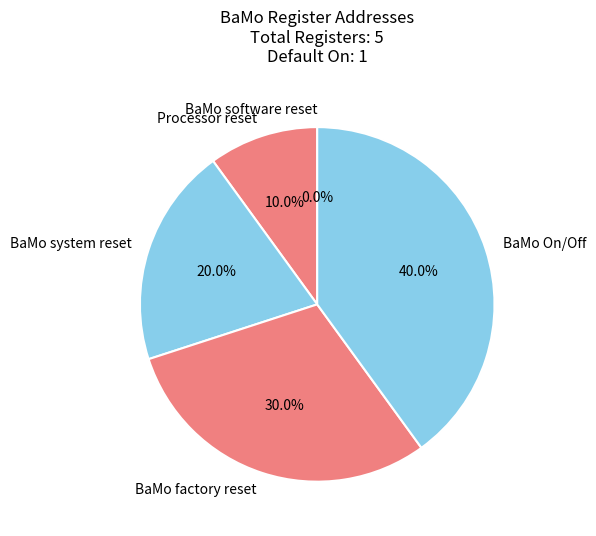

Rank the categories by value from lowest to highest.

BaMo software reset, Processor reset, BaMo system reset, BaMo factory reset, BaMo On/Off